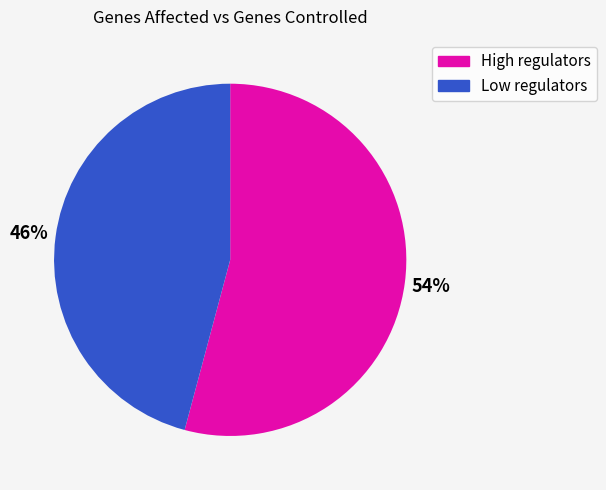

Combined, do Low regulators and High regulators account for over 50%?

Yes